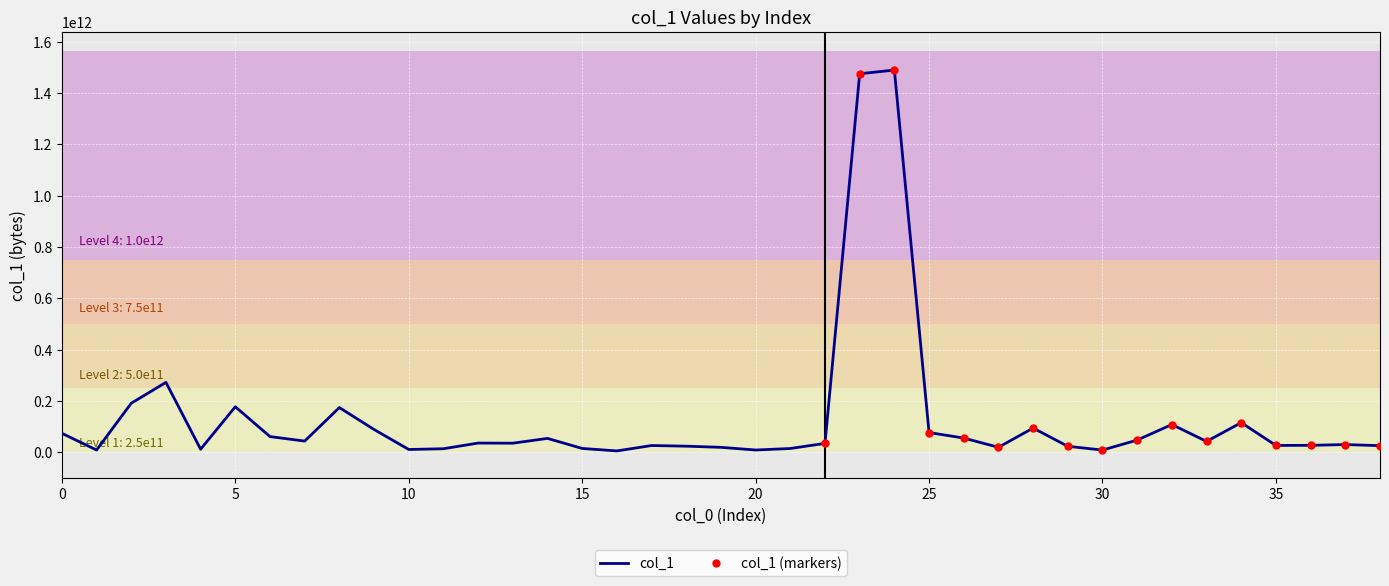

True or false: the data shows 12244041878 at 33.

False